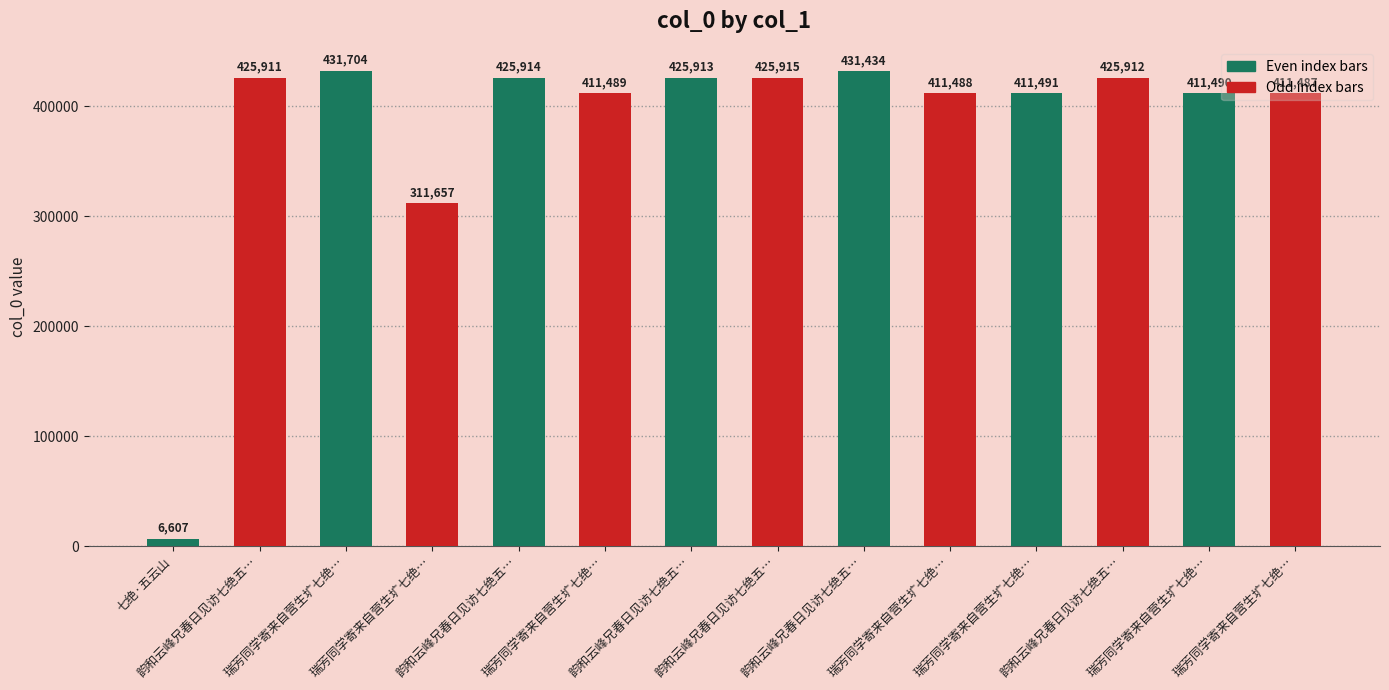

How many data points does each series have?

14